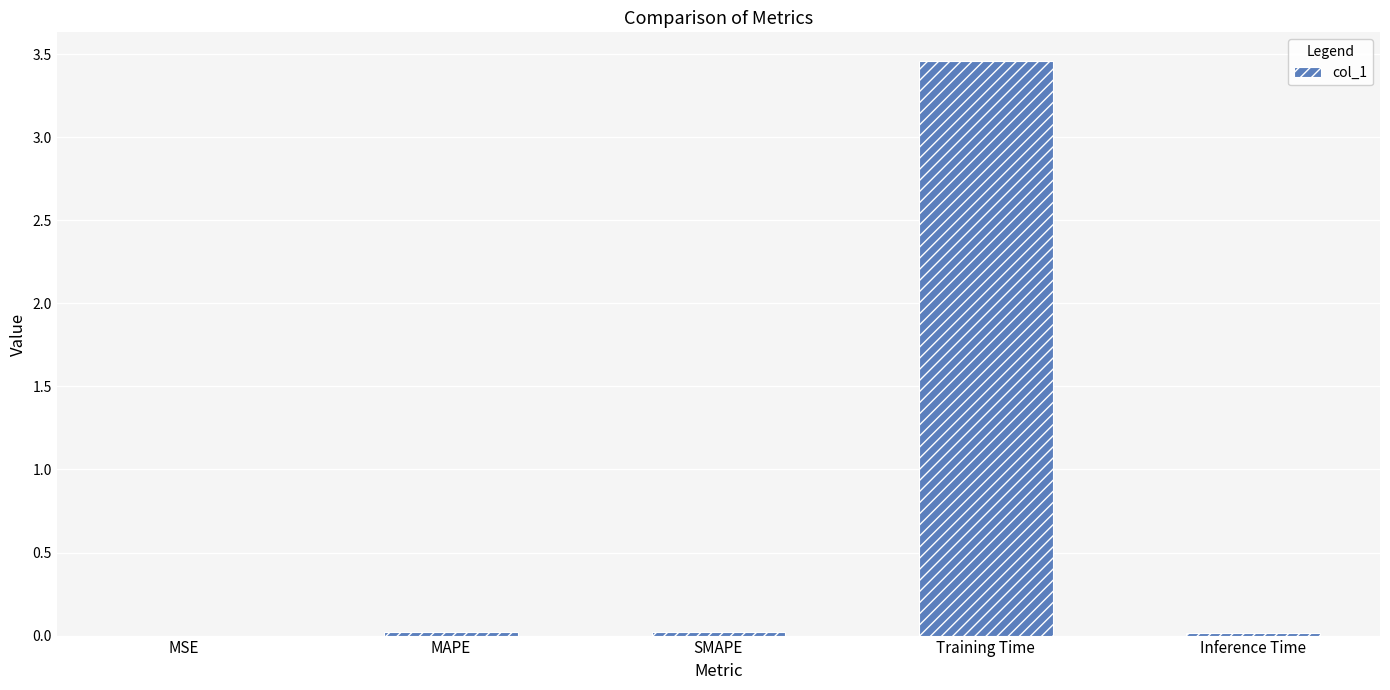

Which has a higher value, Training Time or Inference Time?

Training Time